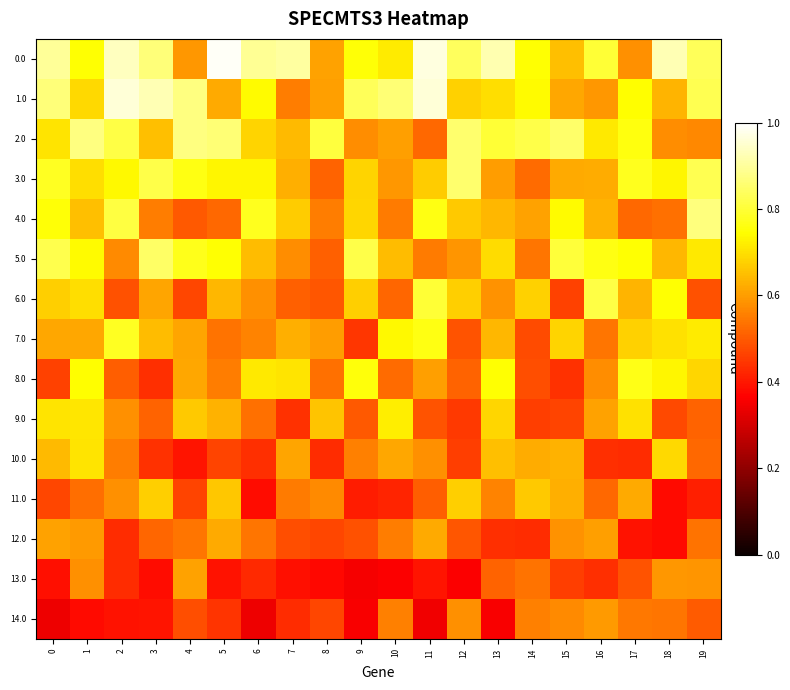

What is the smallest value displayed?

0.3